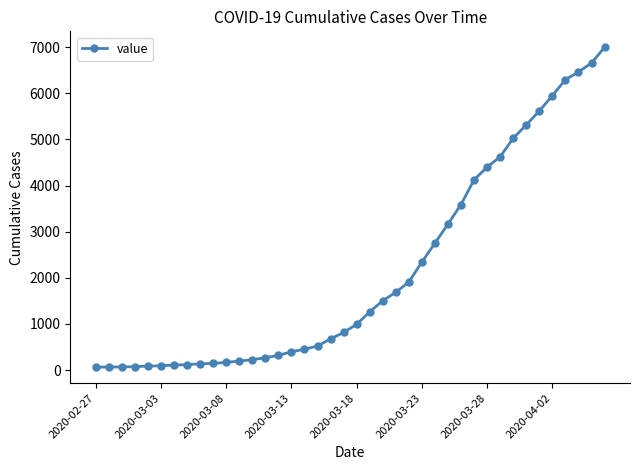

Is this an area chart (filled region under the line)?

No